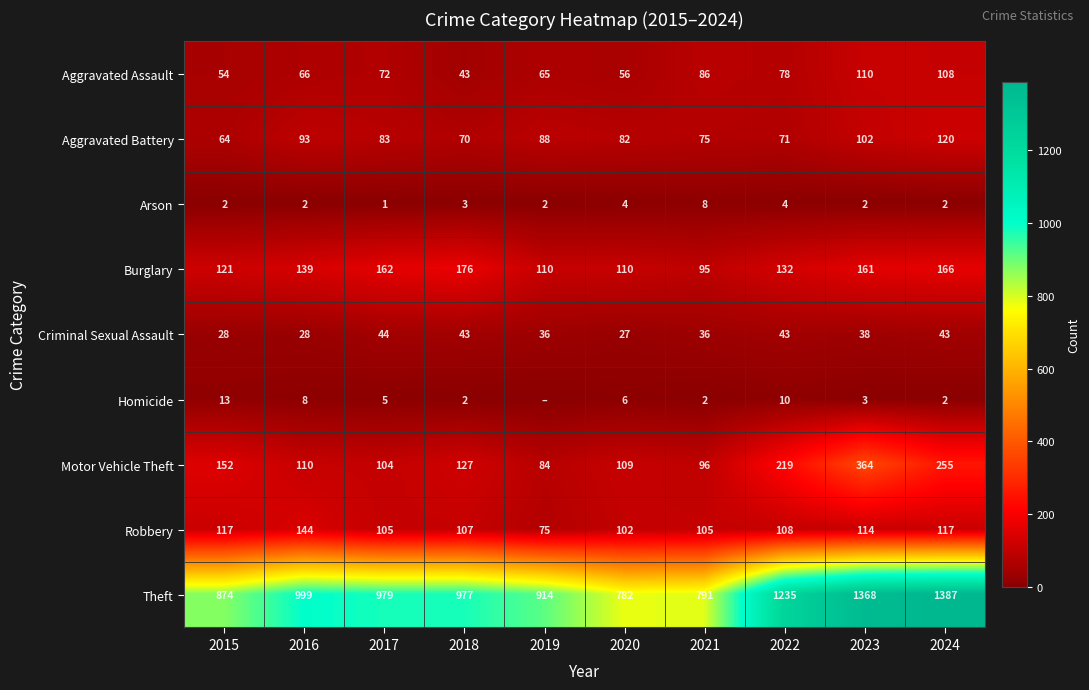

Where is Burglary nearest to the value 135?

2022